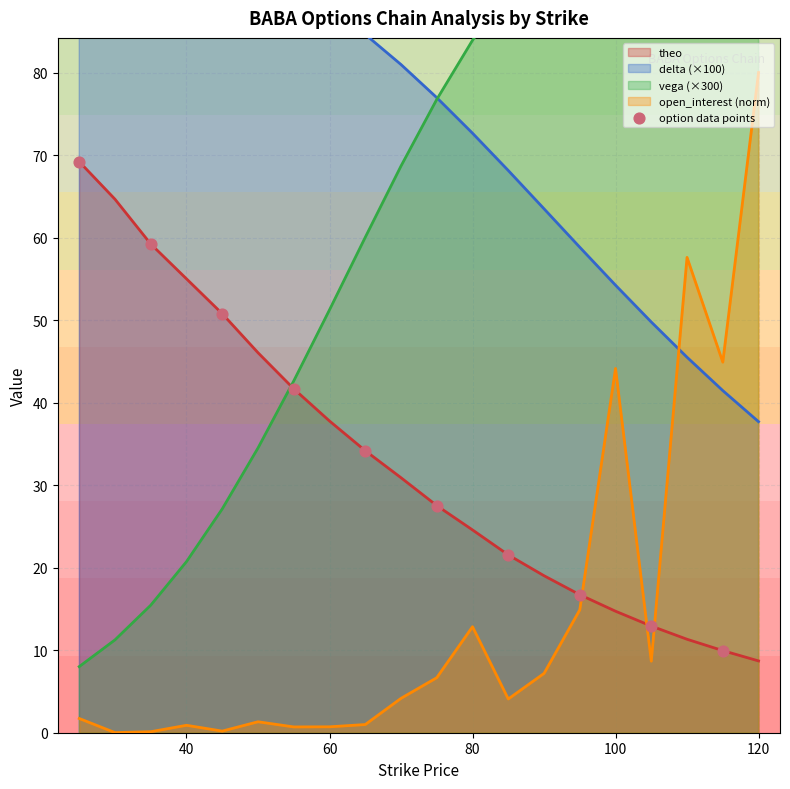

Which series ends up on top after the final intersection of theo and open_interest (norm)?

open_interest (norm)